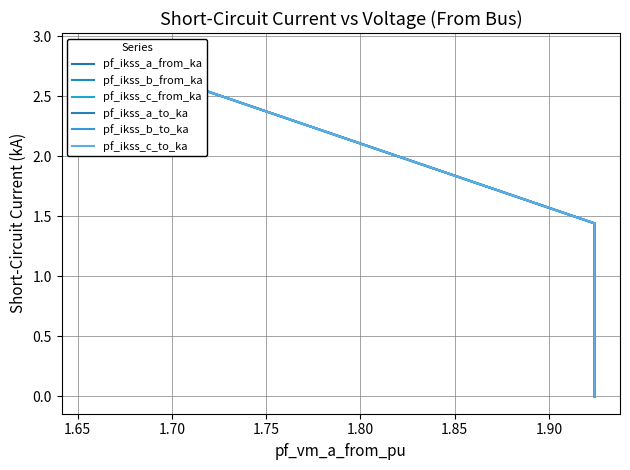

At which category does pf_ikss_c_from_ka reach its first local peak?

1.70